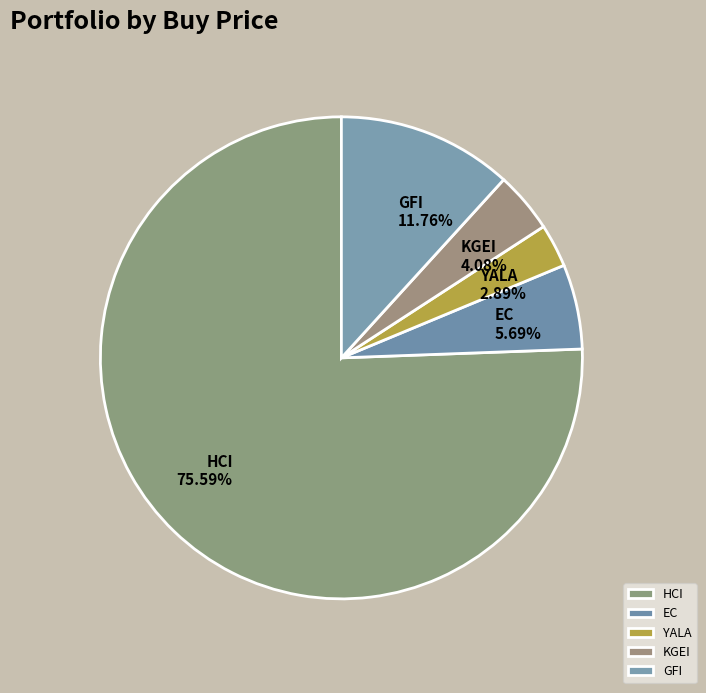

To the nearest percent, what percentage of the pie is GFI?

12%